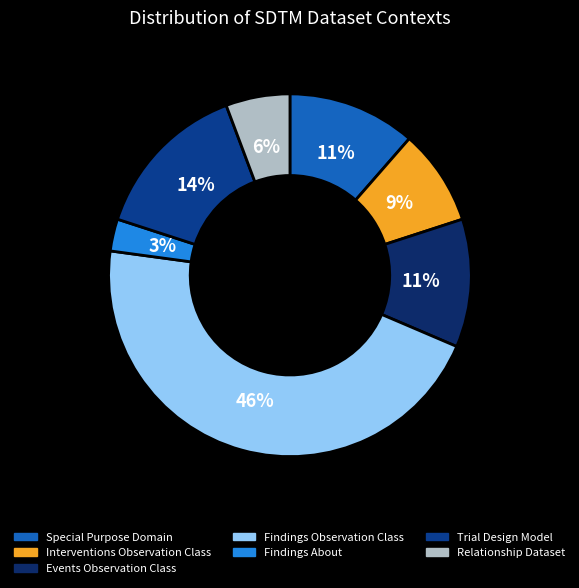

Does any single category account for the majority?

No